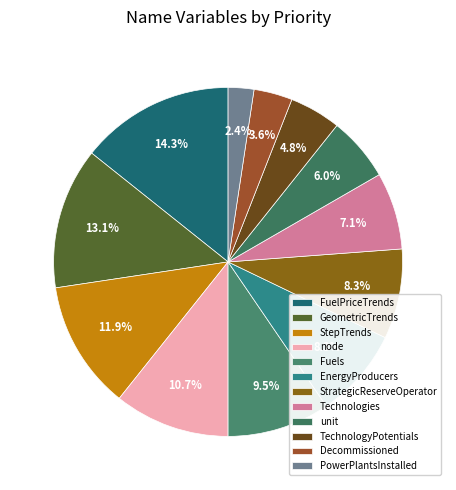

Rank the categories by value from lowest to highest.

PowerPlantsInstalled, Decommissioned, TechnologyPotentials, unit, Technologies, EnergyProducers, StrategicReserveOperator, Fuels, node, StepTrends, GeometricTrends, FuelPriceTrends